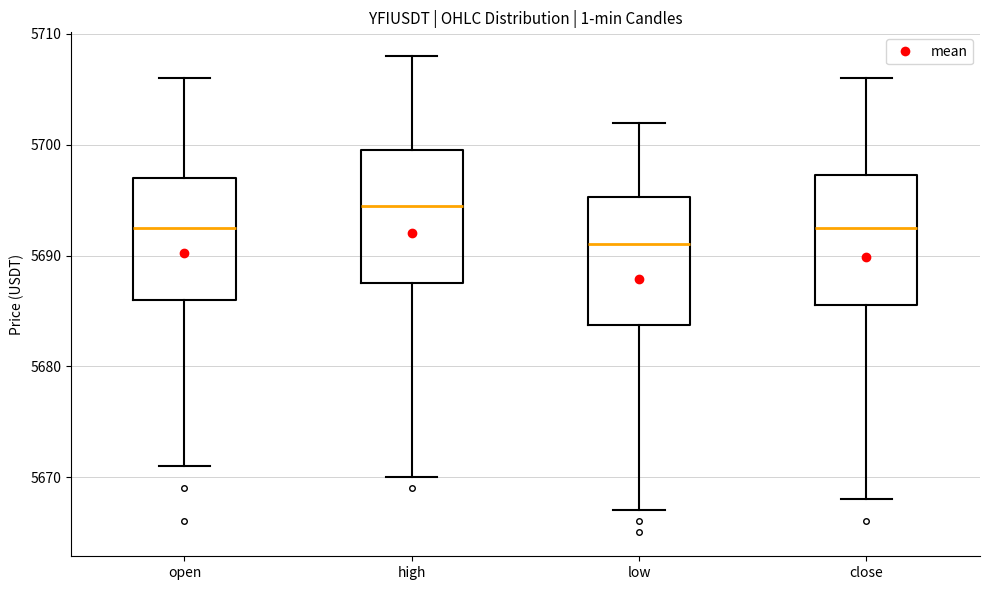

Reading left to right, transcribe this box plot: for each box, give where its median line is, the range the box spans, and where its two whiskers end, as read against the y-axis. The values are not printed on the chart, so give them approximately, as read against the axis.

open: median 5693, box 5686 to 5697, whiskers 5671 to 5706
high: median 5695, box 5688 to 5700, whiskers 5670 to 5708
low: median 5691, box 5684 to 5695, whiskers 5667 to 5702
close: median 5693, box 5686 to 5697, whiskers 5668 to 5706